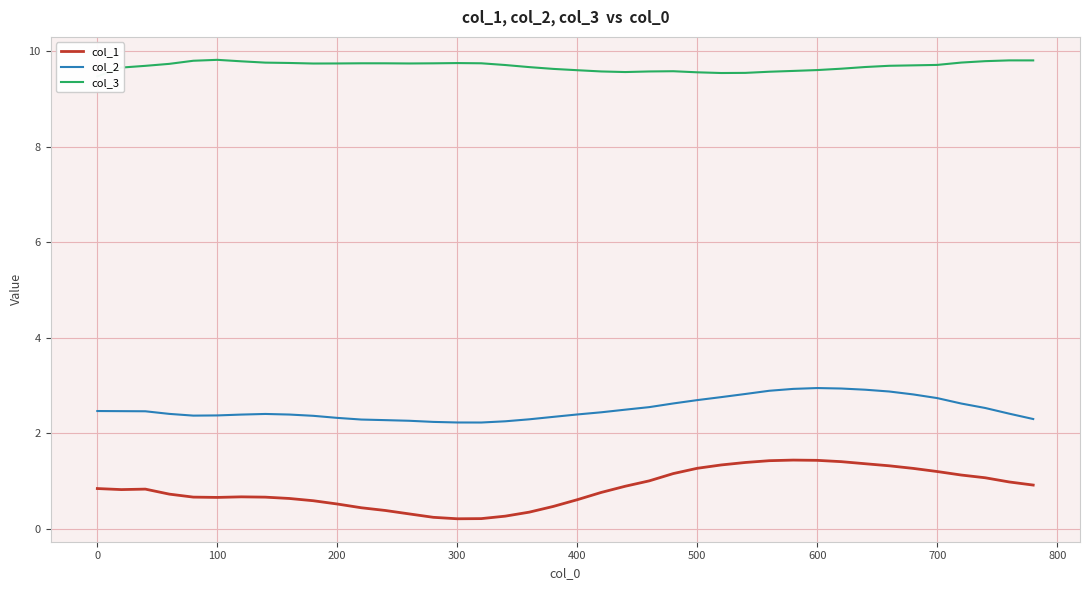

Is this an area chart (filled region under the line)?

No